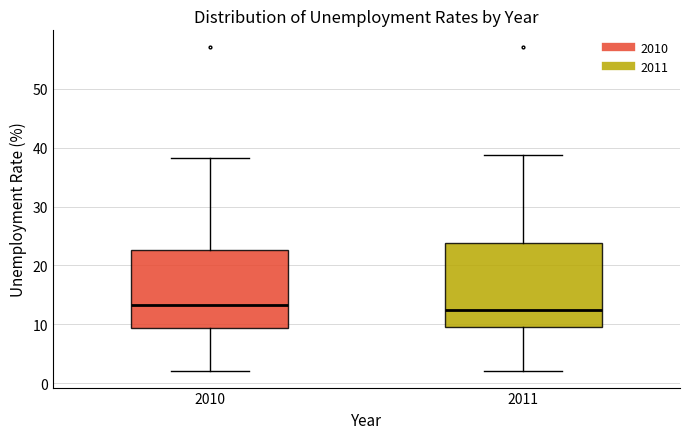

Where does the median line of the box at x = 2010 sit on the y-axis? The values are not printed on the chart, so give them approximately, as read against the axis.

13